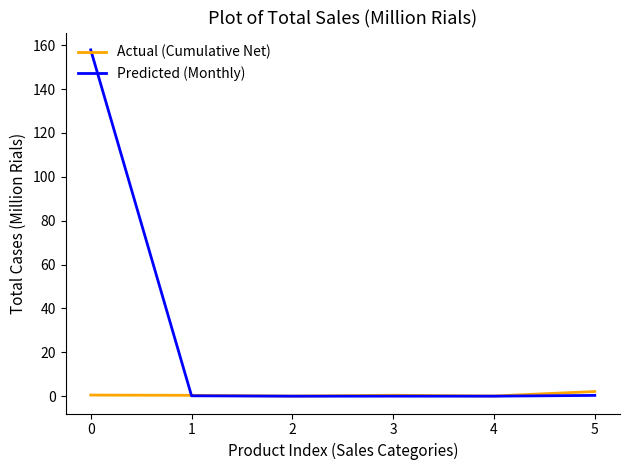

Which series has the largest range (max minus min)?

Predicted (Monthly)